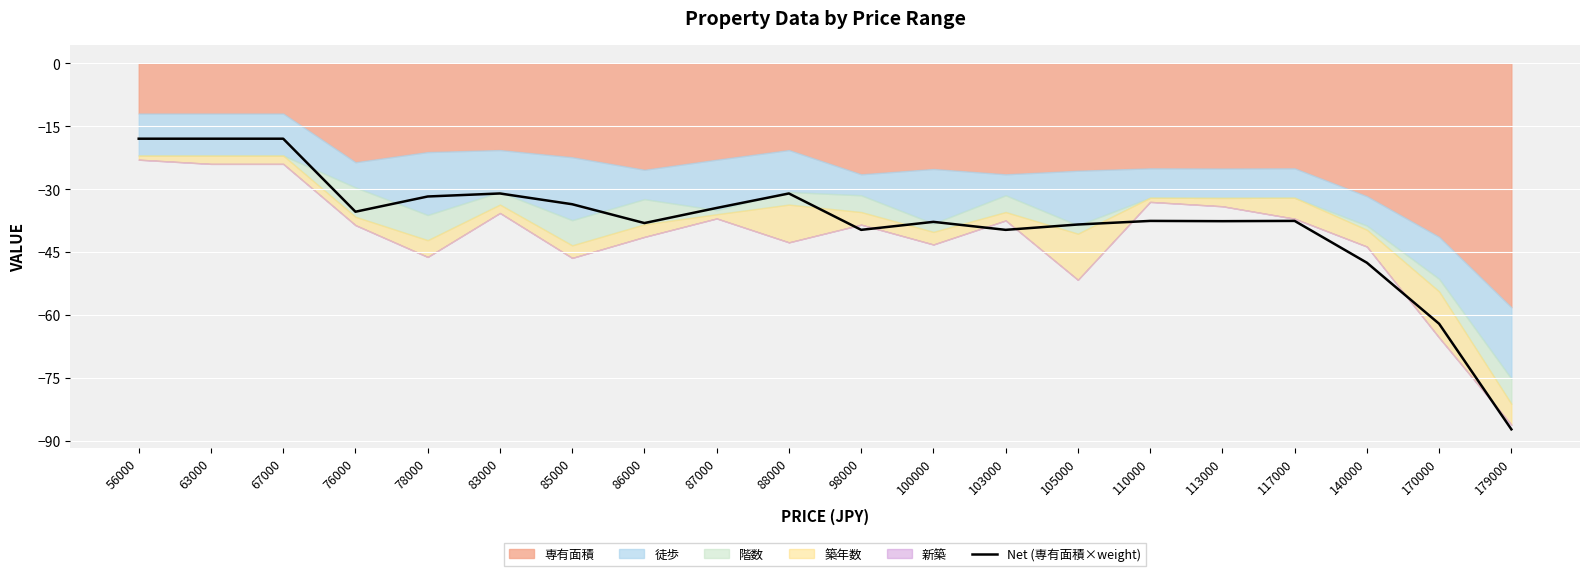

The chart shows a value of -11.3 at 56000. True or false?

False